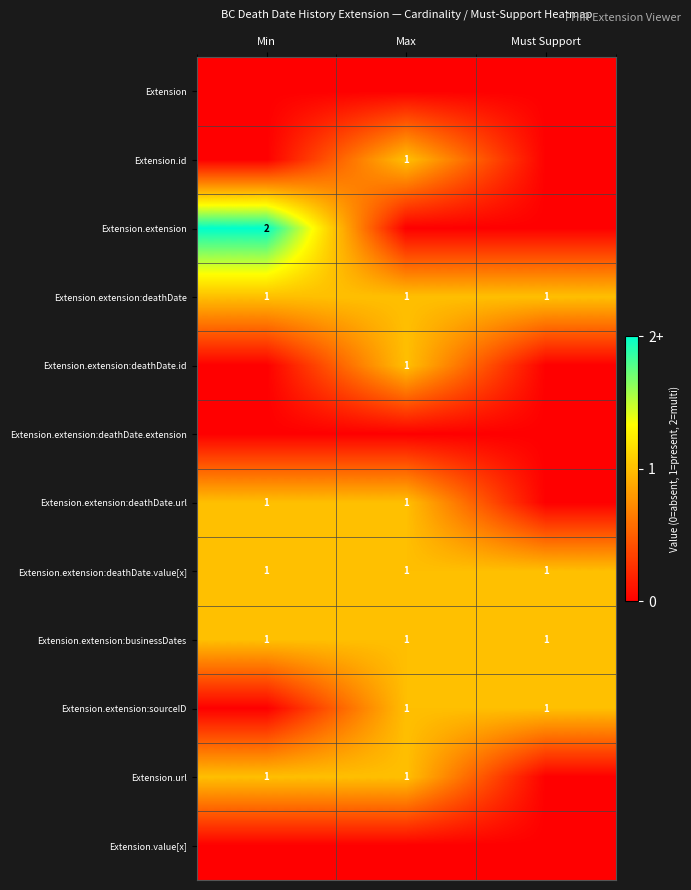

The value of Extension.extension at Min is 1. True or false?

False